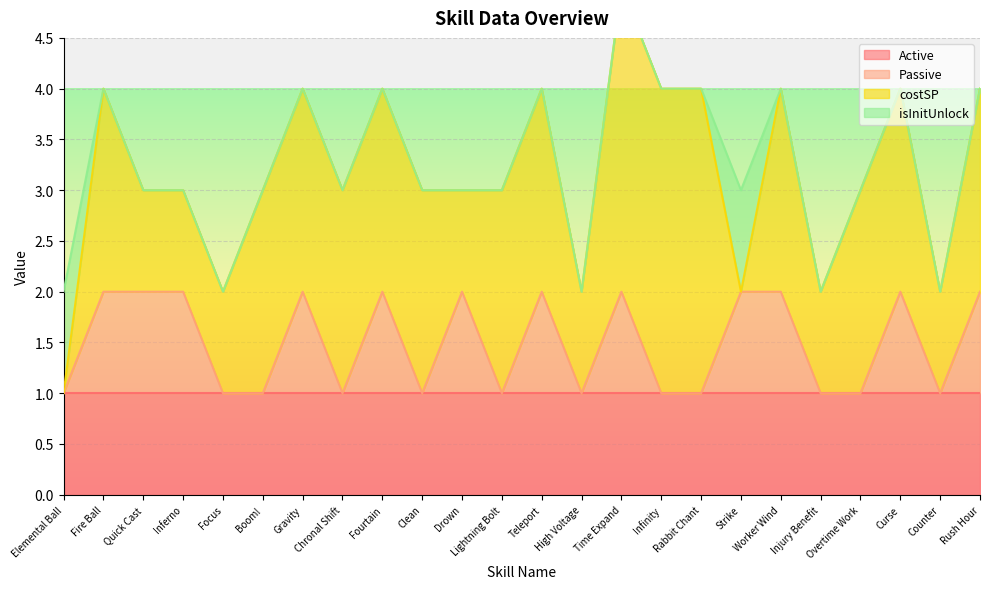

True or false: Passive has a value of 4 at Strike.

False